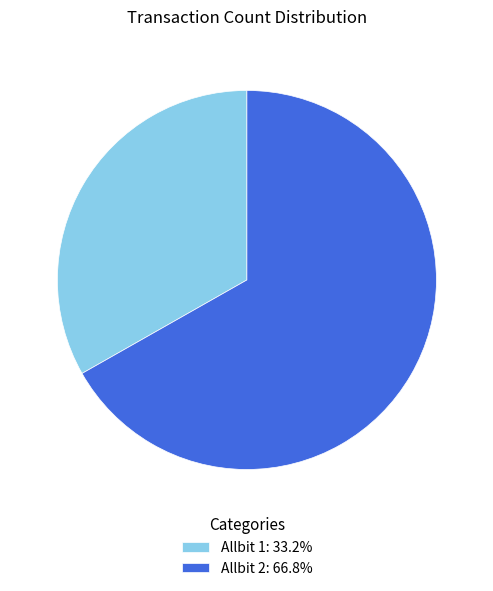

What is the largest slice in the pie chart?

Allbit 2